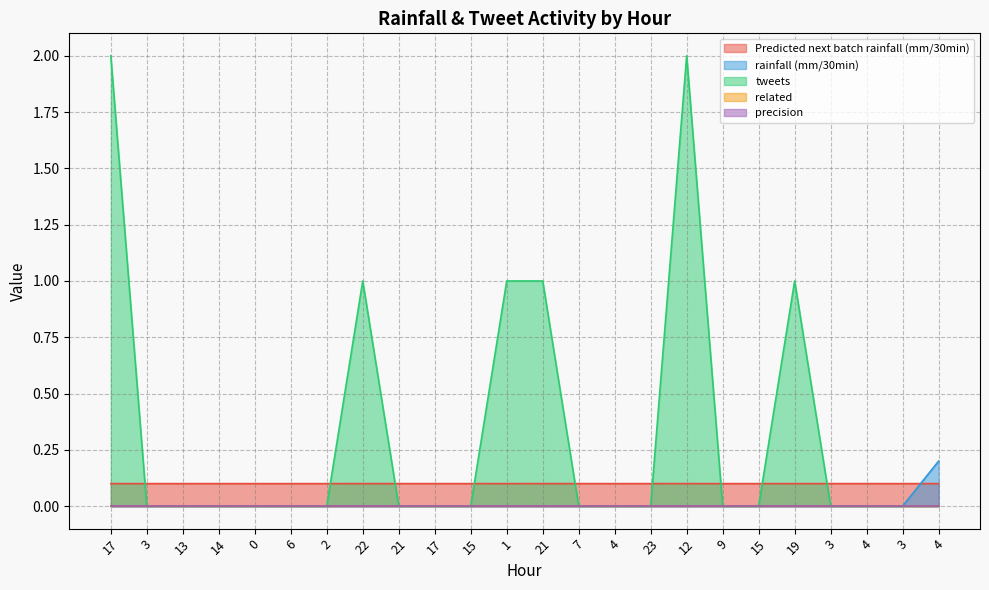

How many lines are shown in the chart?

5